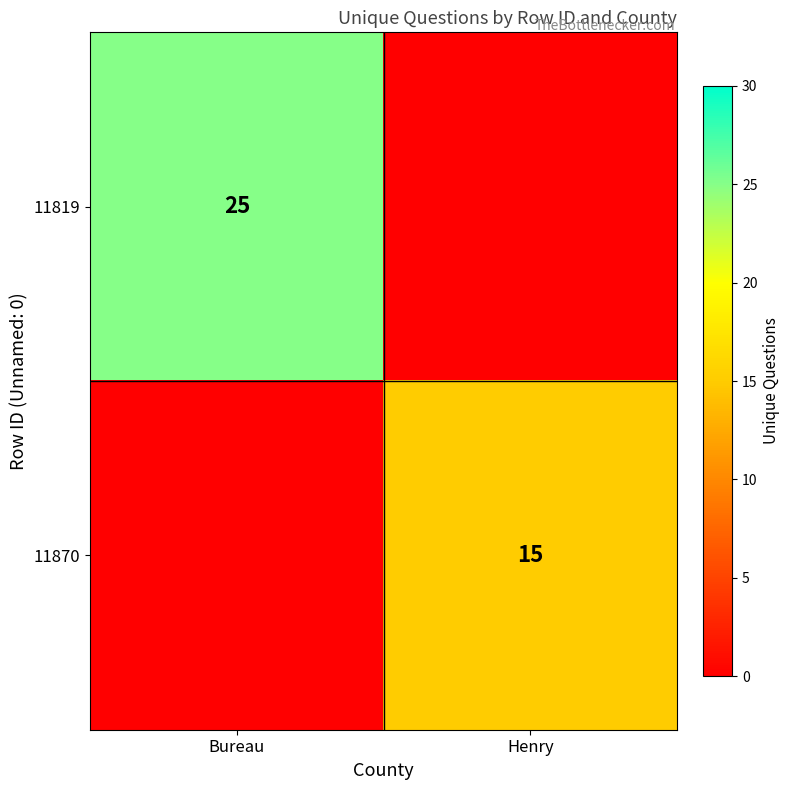

Is it true that 11870 equals 4 at Henry?

False